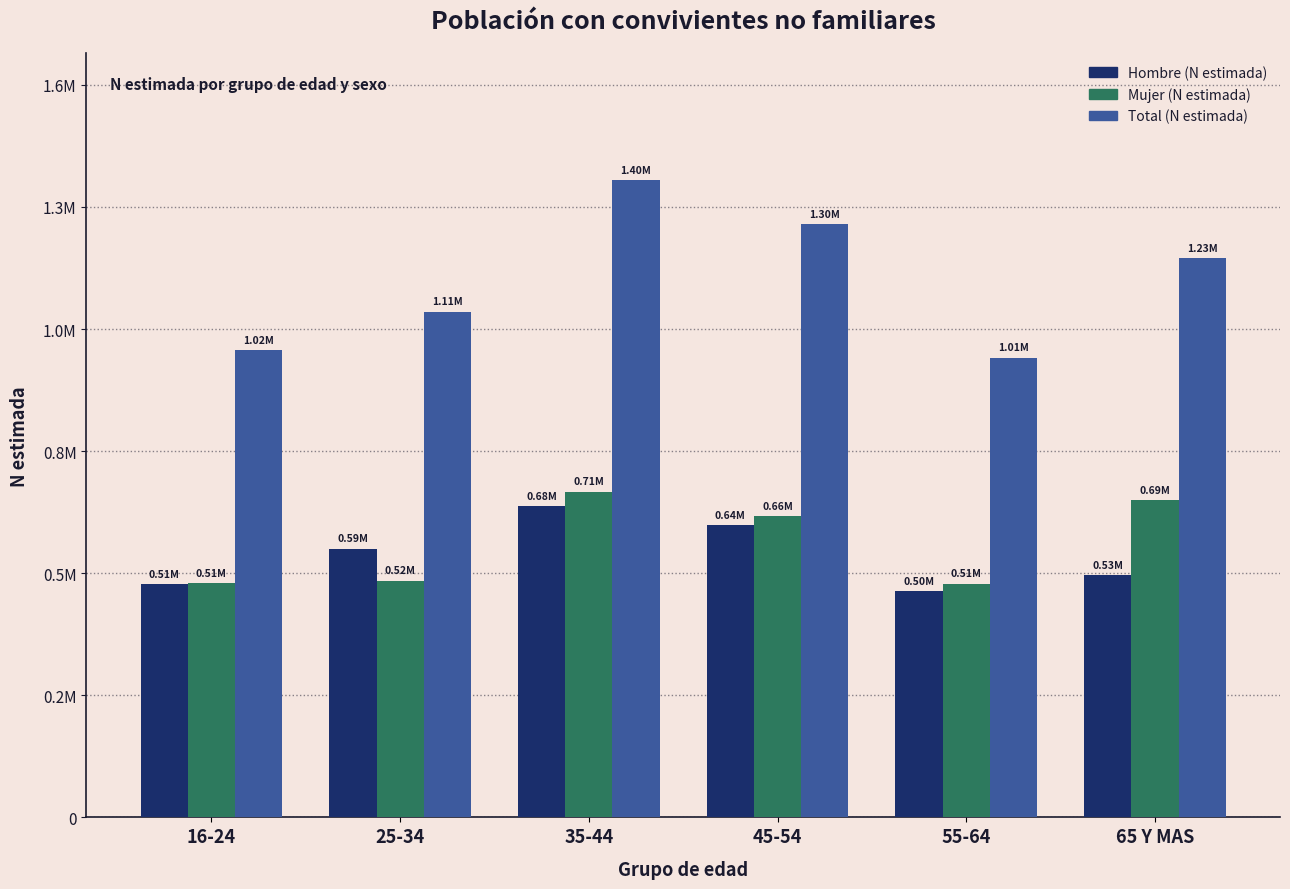

Rank the categories by Mujer (N estimada) value from lowest to highest.

55-64, 16-24, 25-34, 45-54, 65 Y MAS, 35-44